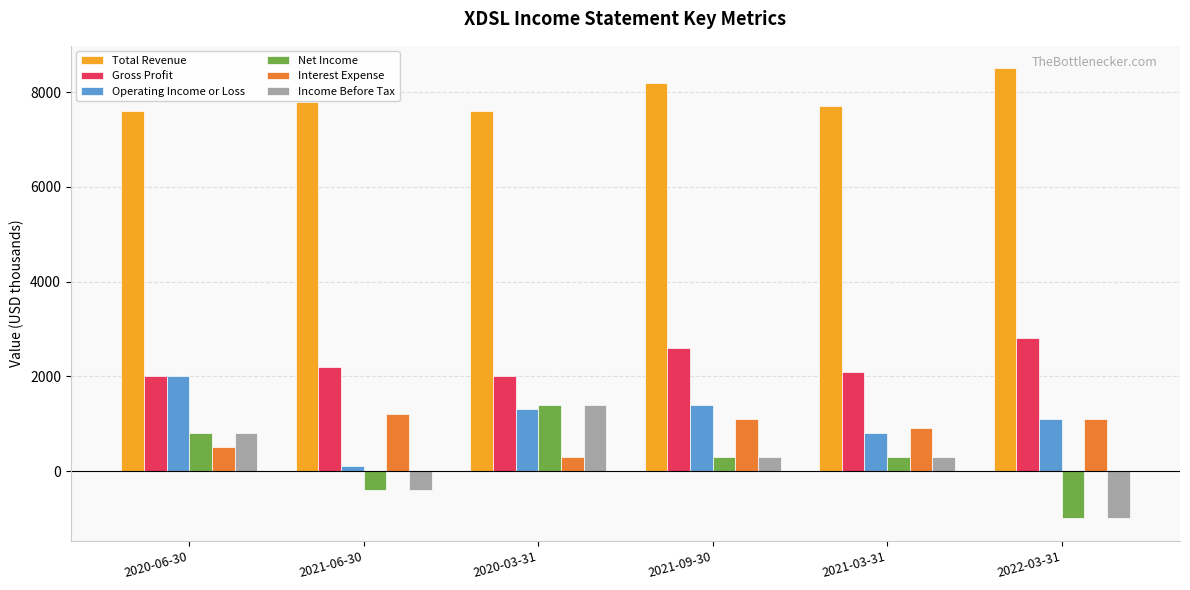

Which series has the largest total across all categories?

Total Revenue